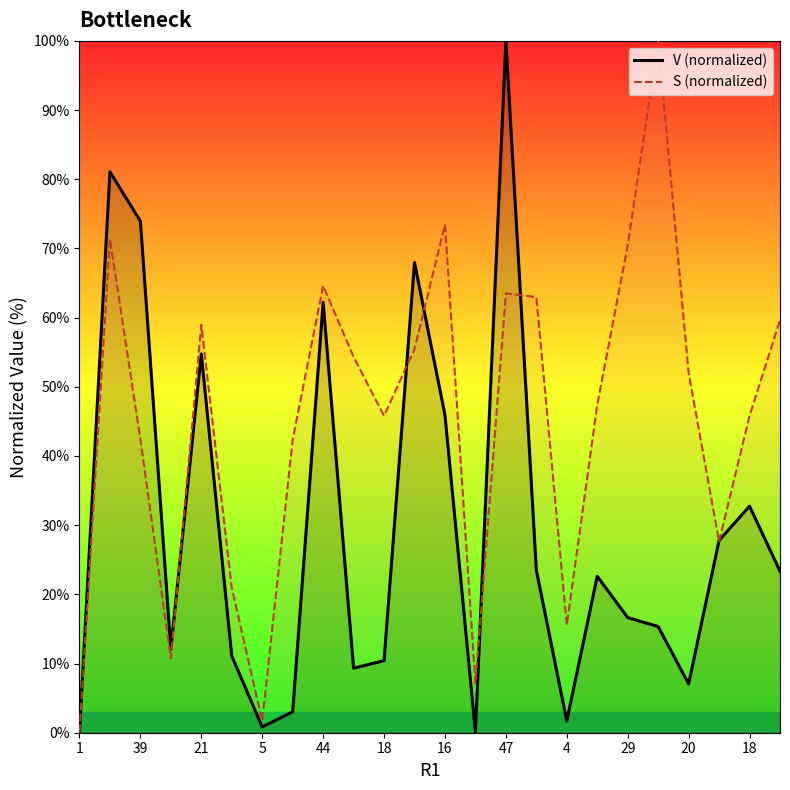

At which label does S (normalized) reach its peak?

19